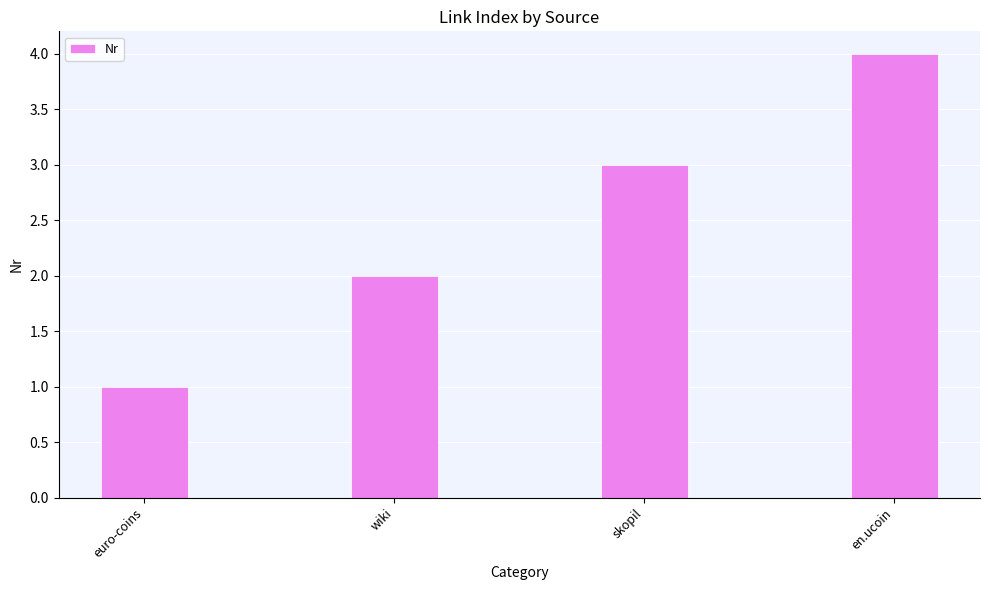

Rank the categories by value from lowest to highest.

euro-coins, wiki, skopil, en.ucoin